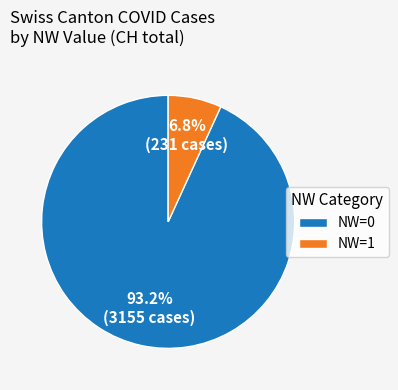

Is it true that NW=0 is 1% of the pie?

False